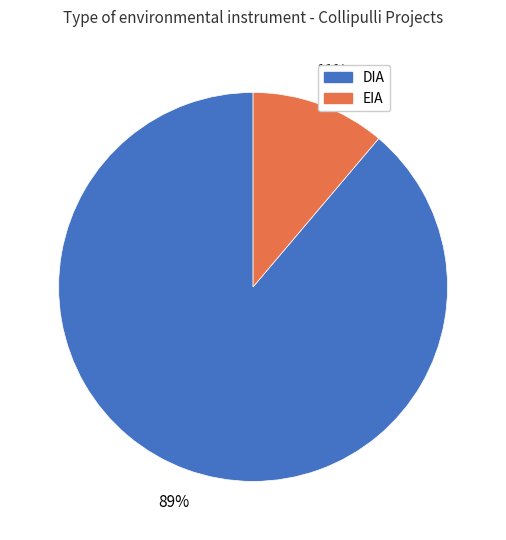

What is the largest slice in the pie chart?

DIA